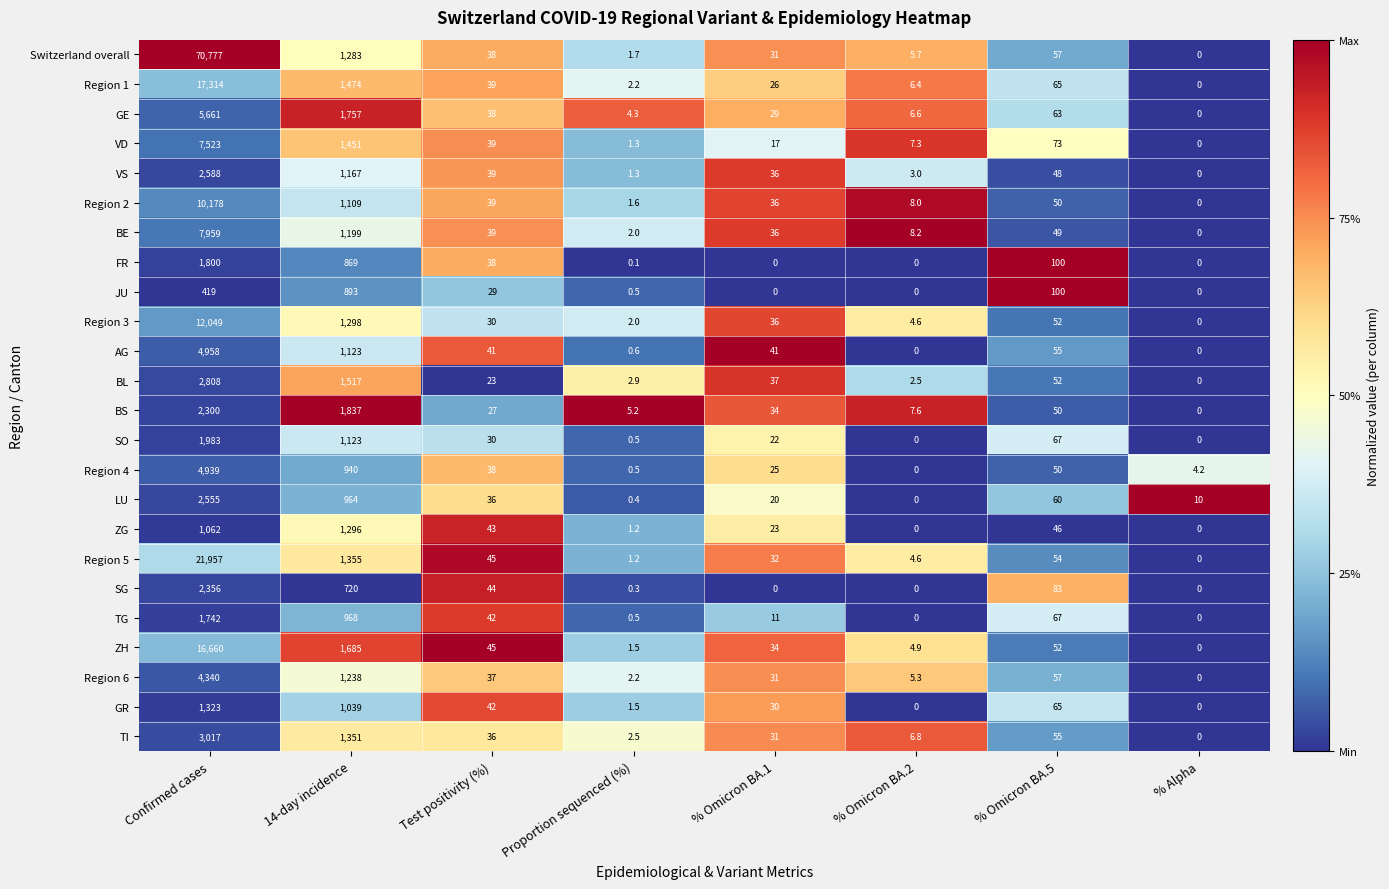

Which series has the largest range (max minus min)?

Switzerland overall